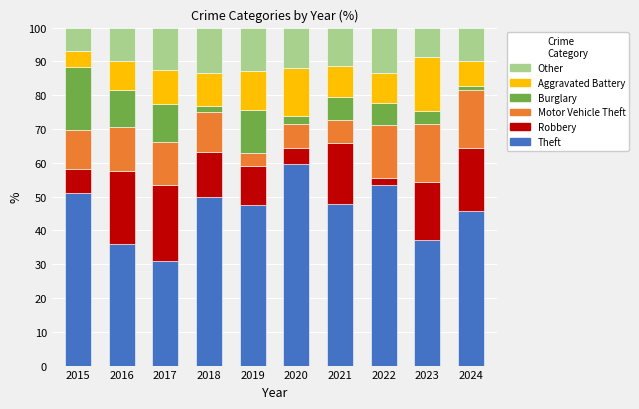

The value of Theft at 2016 is 35.9. True or false?

True